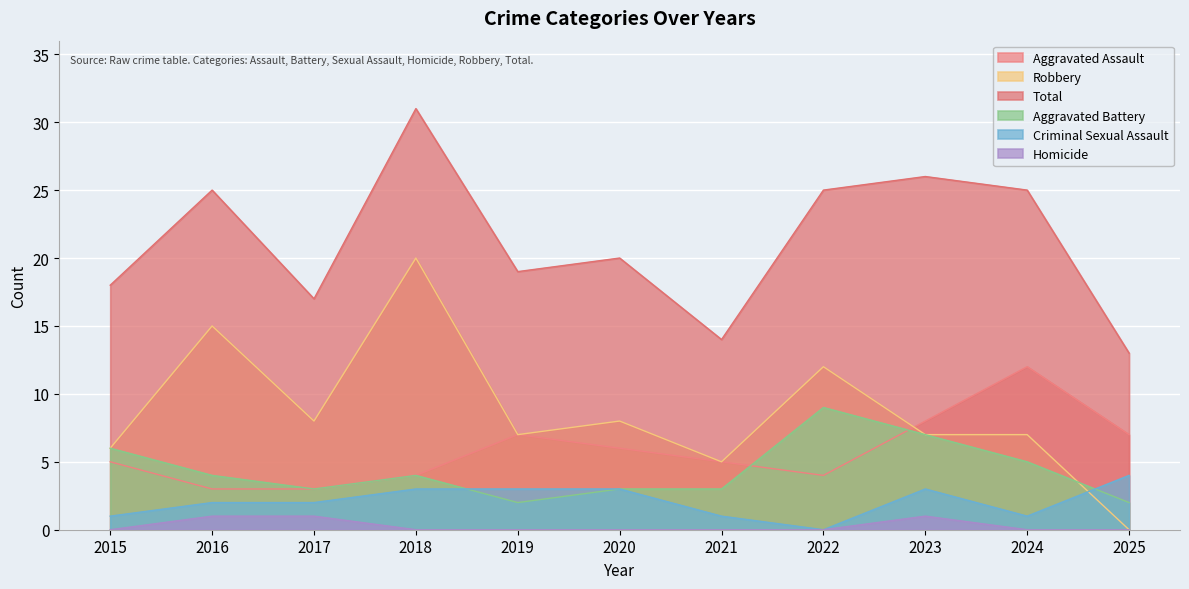

At how many categories does at least one series exceed 15?

9